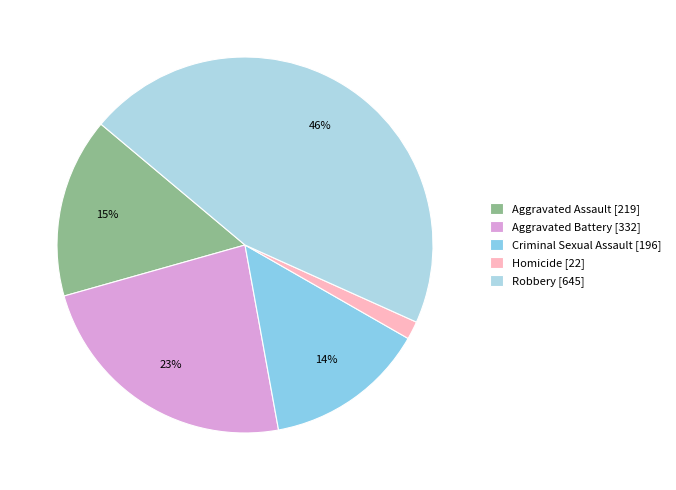

Is the sum of Homicide and Robbery greater than half?

No